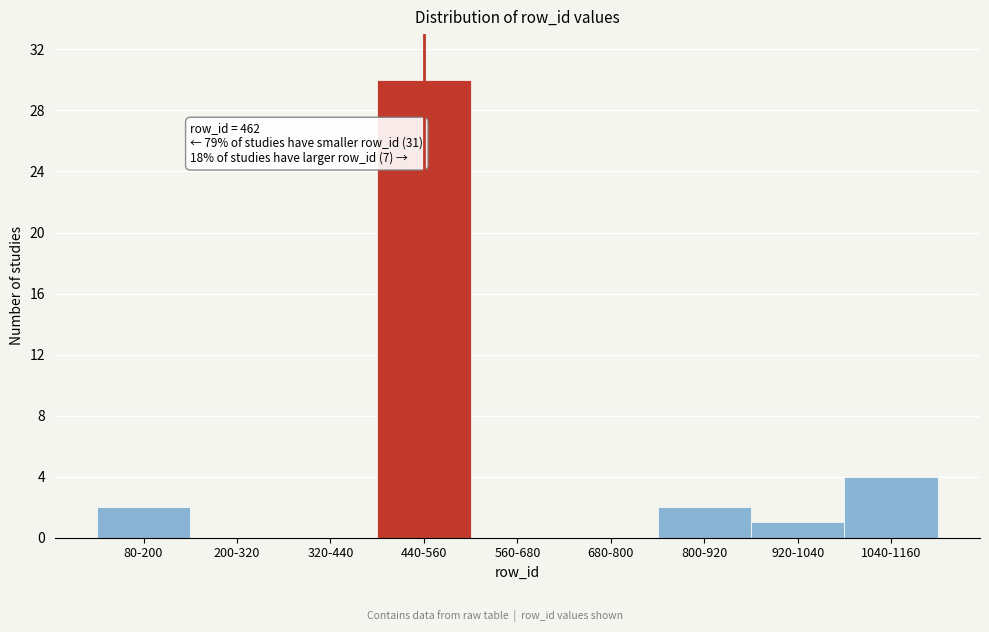

Reading left to right, what are all the values shown in this chart?

80-200=2	200-320=0	320-440=0	440-560=30	560-680=0	680-800=0	800-920=2	920-1040=1	1040-1160=4